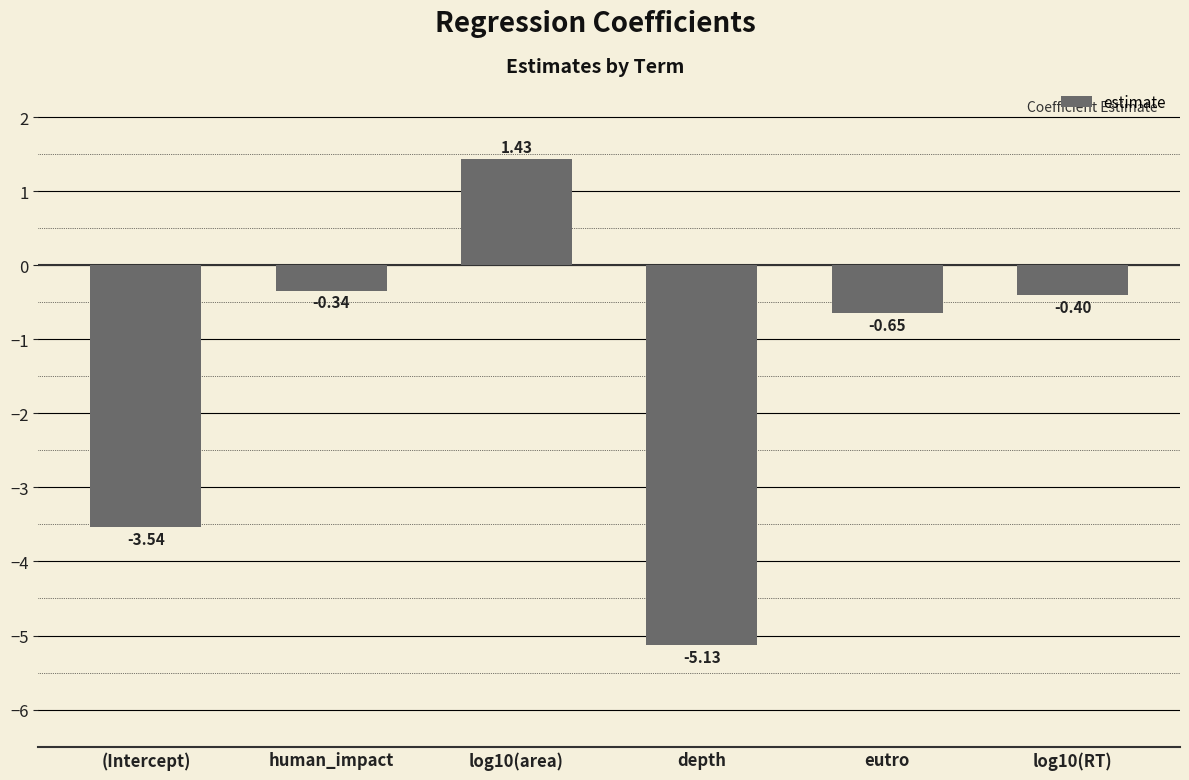

What is the sum of the values at log10(RT) and depth?

-5.5